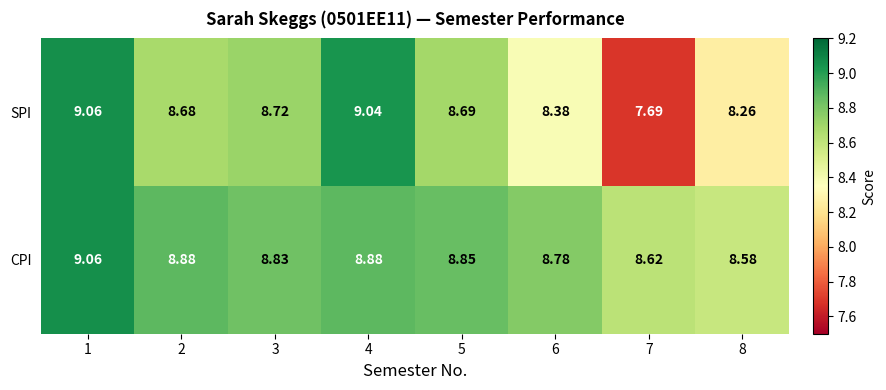

Which series has the largest total across all categories?

CPI